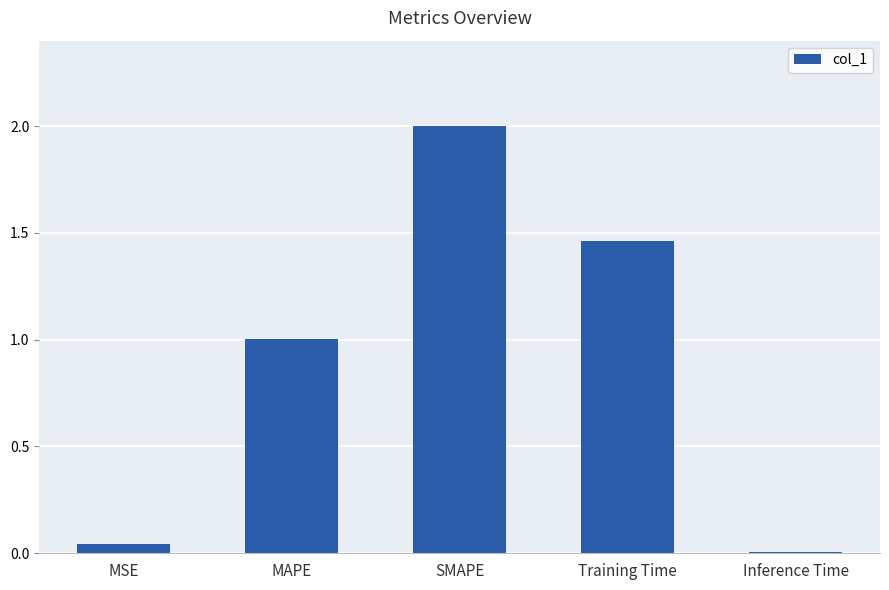

Between MAPE and SMAPE, which is larger?

SMAPE